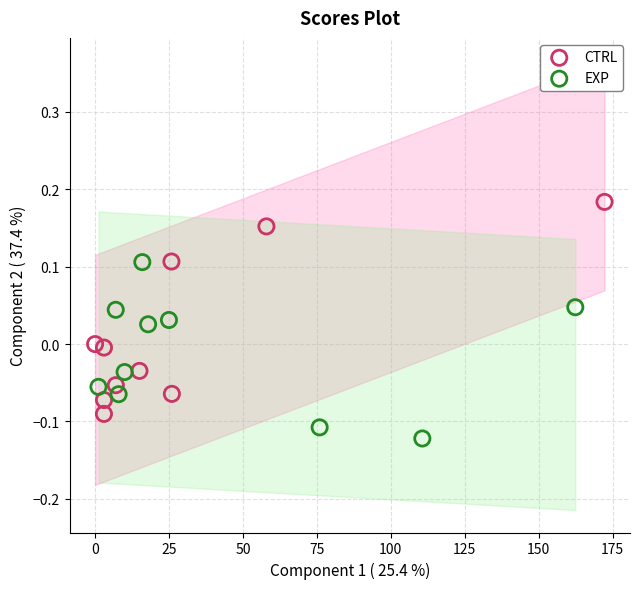

Which series has the largest Y range (max minus min)?

CTRL